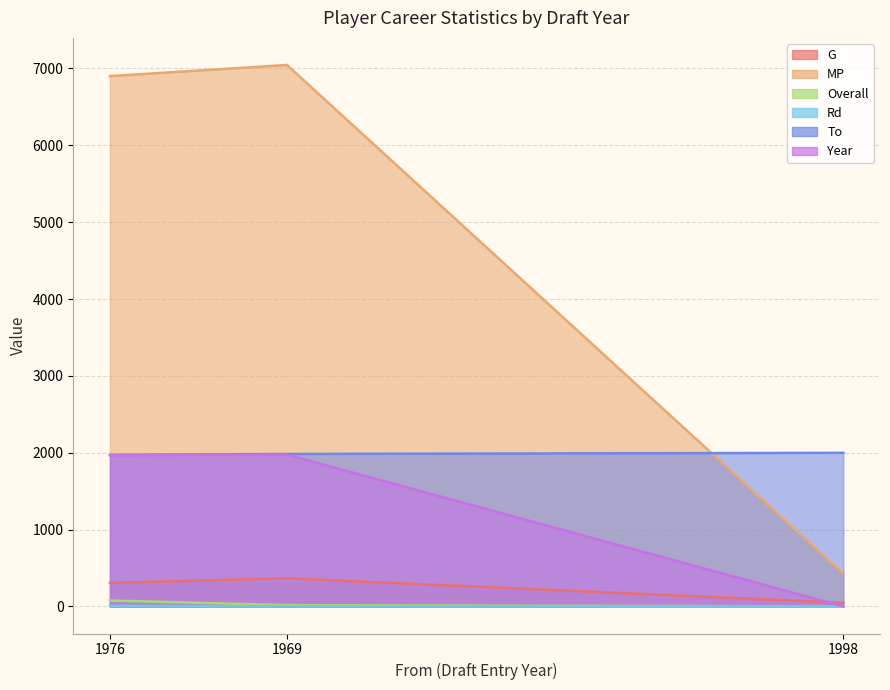

At how many categories does at least one series exceed 4139?

2